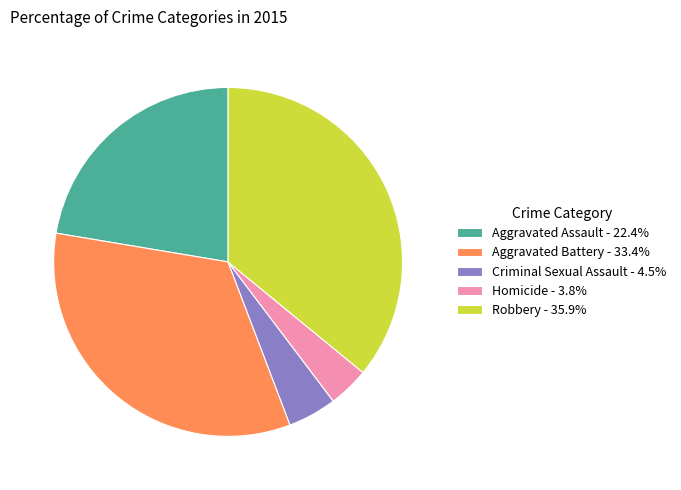

Combined, do Criminal Sexual Assault - 4.5% and Aggravated Battery - 33.4% account for over 50%?

No